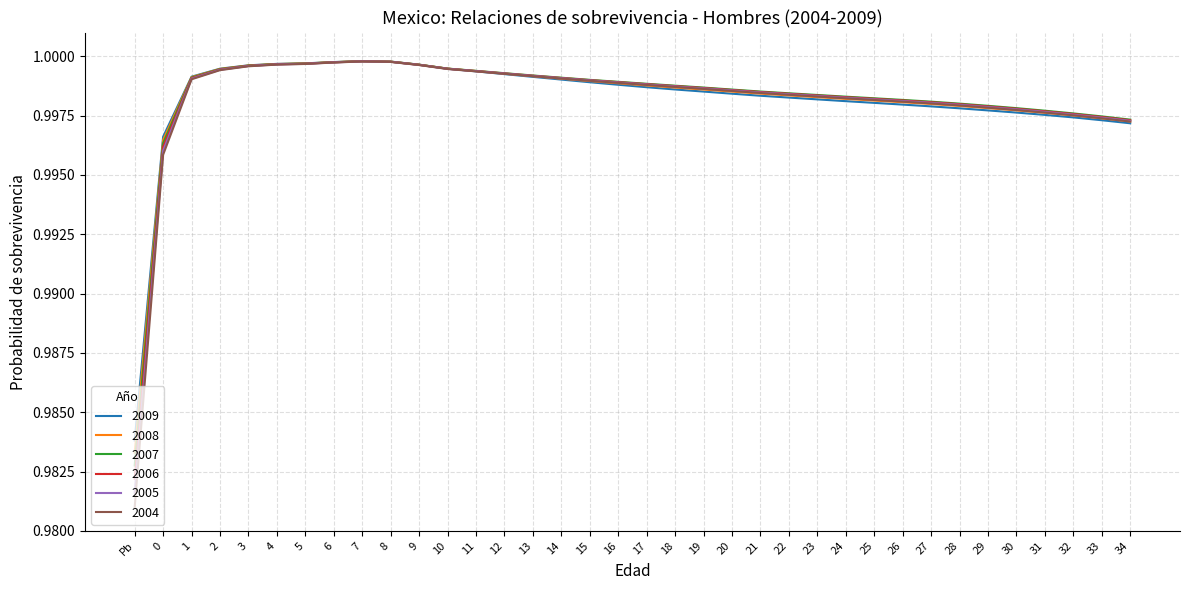

What is the total value across all series at 17?

6.0